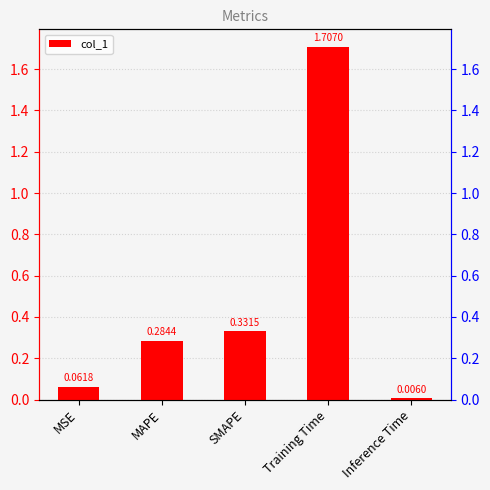

At which label is the value closest to 0?

Inference Time